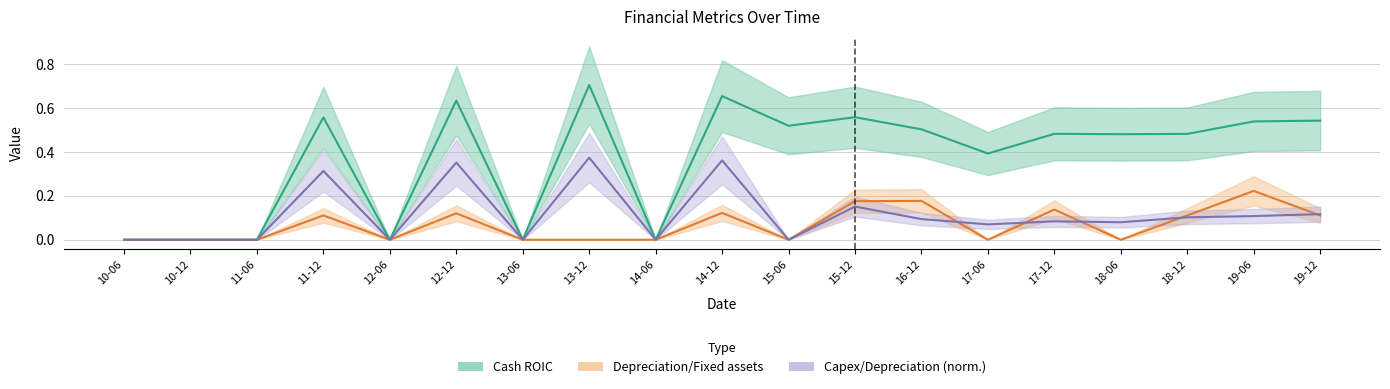

How many data points in Cash ROIC are above 0?

13